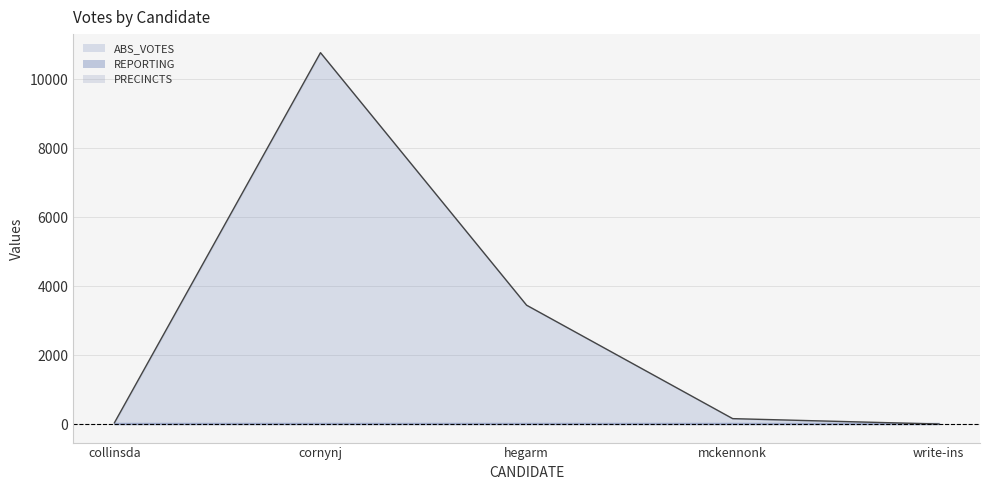

What is the label of the 4th point from the right?

cornynj